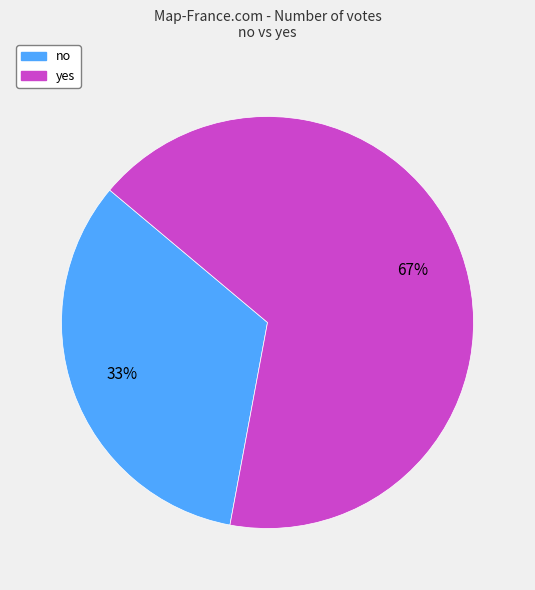

Is the sum of no and yes greater than half?

Yes